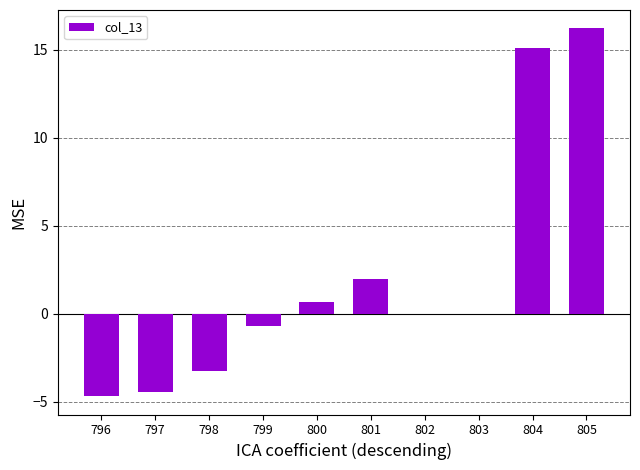

Are the bars horizontal?

No